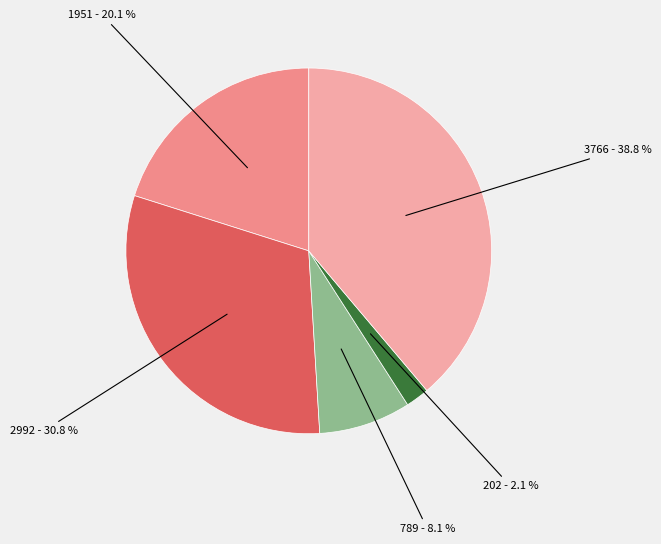

Is there any slice that represents more than half of the pie?

No